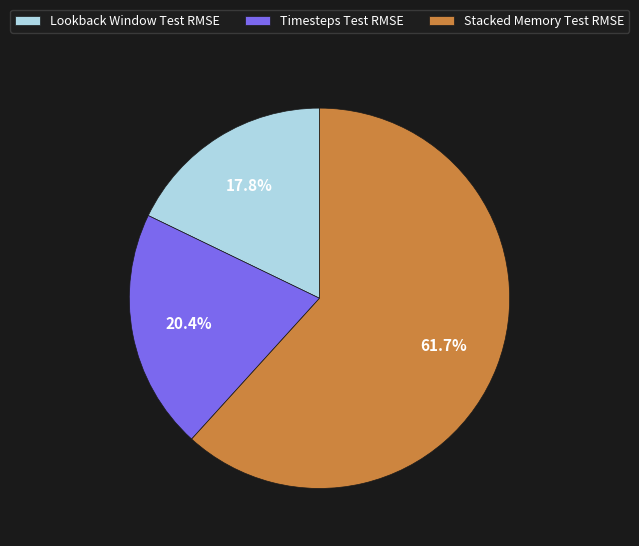

To the nearest percent, what is the average slice percentage?

33%